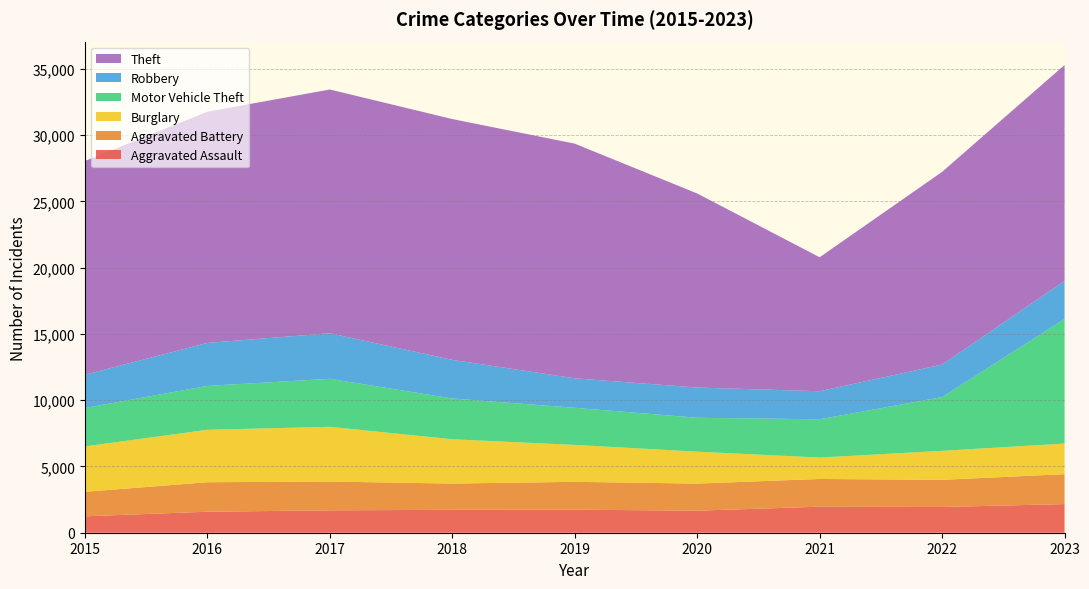

Reading left to right, extract all data points from this chart.

Aggravated Assault: 2015=1239	2016=1584	2017=1689	2018=1728	2019=1738	2020=1664	2021=1963	2022=1944	2023=2158
Aggravated Battery: 2015=1848	2016=2226	2017=2171	2018=1981	2019=2102	2020=2044	2021=2093	2022=2046	2023=2261
Burglary: 2015=3425	2016=3957	2017=4131	2018=3344	2019=2786	2020=2409	2021=1615	2022=2187	2023=2308
Motor Vehicle Theft: 2015=2899	2016=3311	2017=3622	2018=3075	2019=2801	2020=2556	2021=2888	2022=4057	2023=9402
Robbery: 2015=2508	2016=3242	2017=3439	2018=2914	2019=2223	2020=2281	2021=2117	2022=2454	2023=2869
Theft: 2015=16128	2016=17444	2017=18389	2018=18170	2019=17705	2020=14642	2021=10108	2022=14538	2023=16291